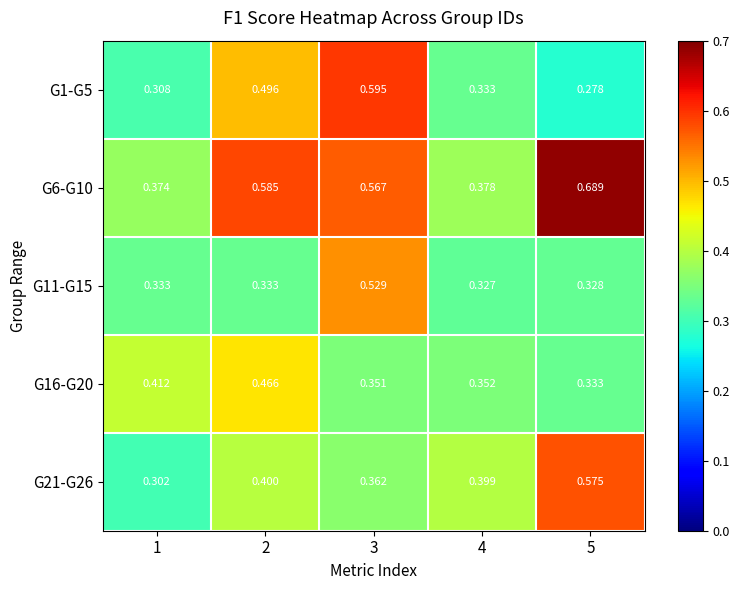

Count the number of categories in the chart.

5